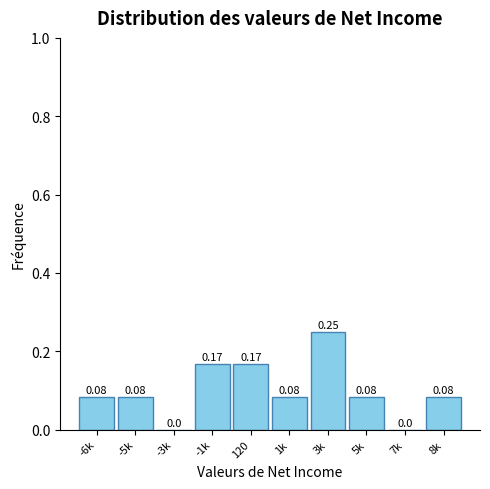

What is the sum of all values?

1.0